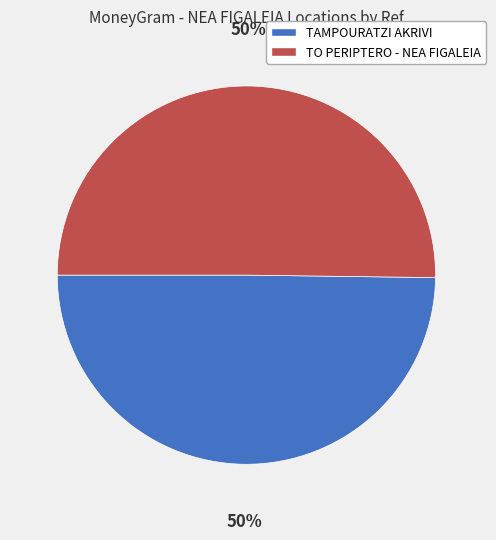

Combined, do TO PERIPTERO - NEA FIGALEIA and TAMPOURATZI AKRIVI account for over 50%?

Yes